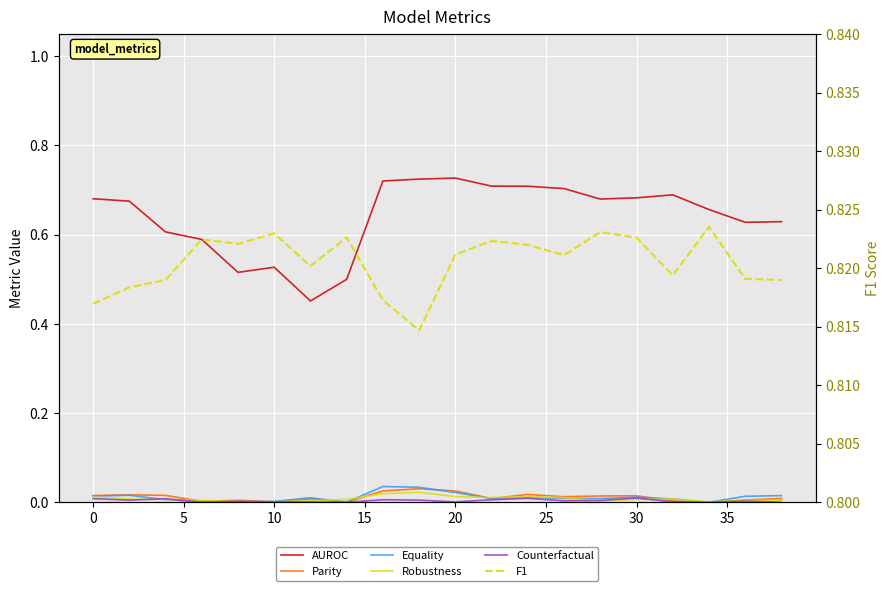

True or false: Equality has more than 2 points higher than both neighbors.

True